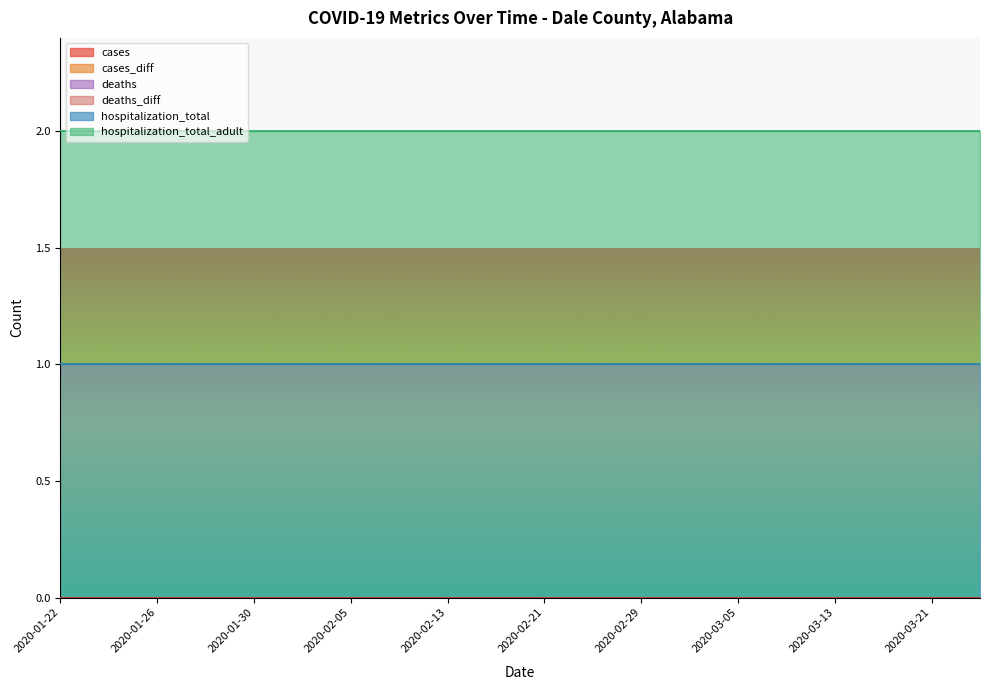

True or false: deaths has more than 1 points higher than both neighbors.

False